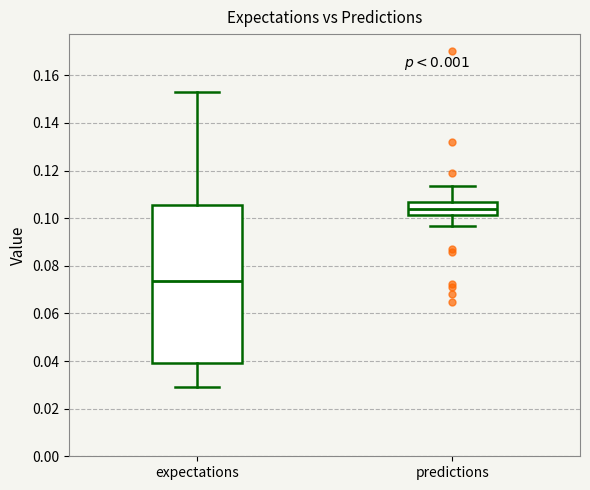

Reading left to right, read every box against the y-axis: the position of its median line, the range the box covers, and the ends of its whiskers. The values are not printed on the chart, so give them approximately, as read against the axis.

expectations: median 0.074, box 0.038 to 0.106, whiskers 0.030 to 0.154
predictions: median 0.104, box 0.102 to 0.106, whiskers 0.096 to 0.114